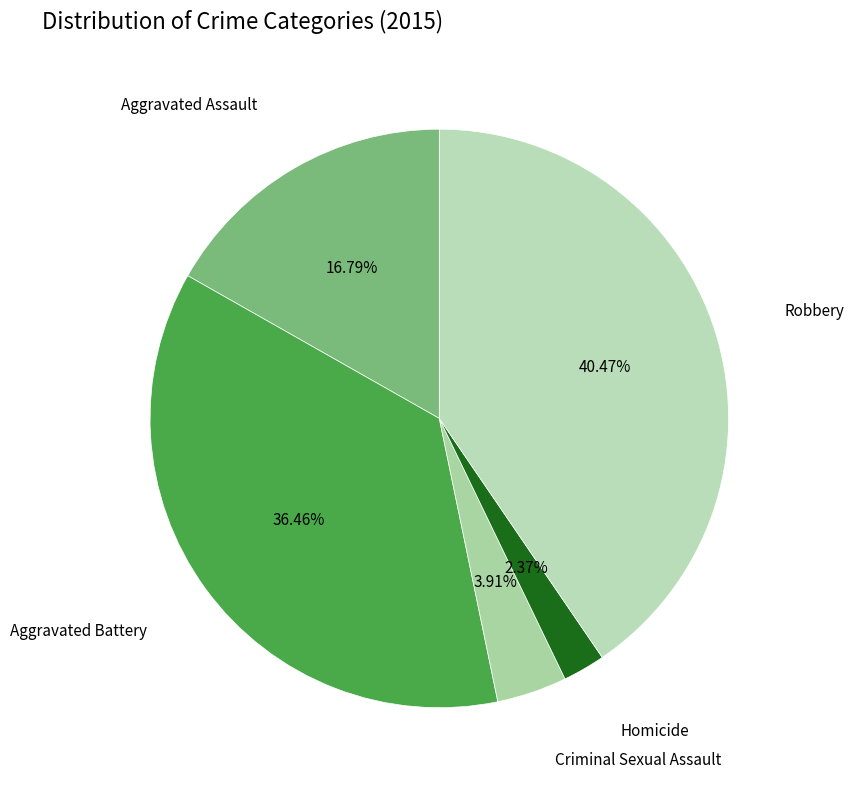

Between Aggravated Assault and Homicide, which is larger?

Aggravated Assault